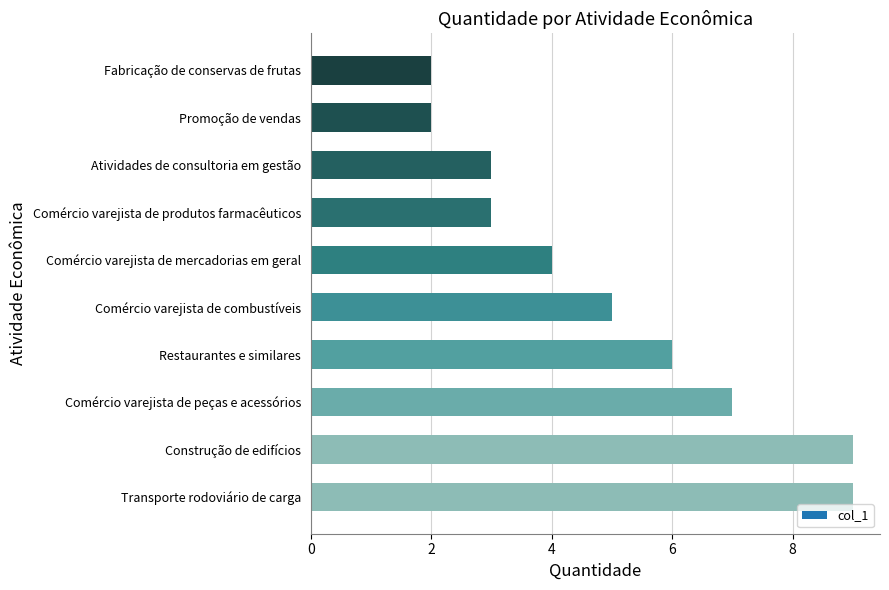

Is it true that the value at Atividades de consultoria em gestão is 3?

True